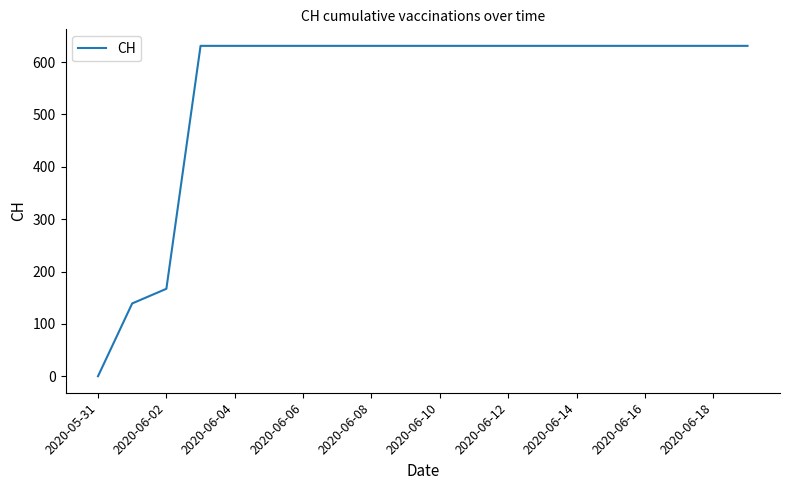

What is the maximum value shown in the chart?

631